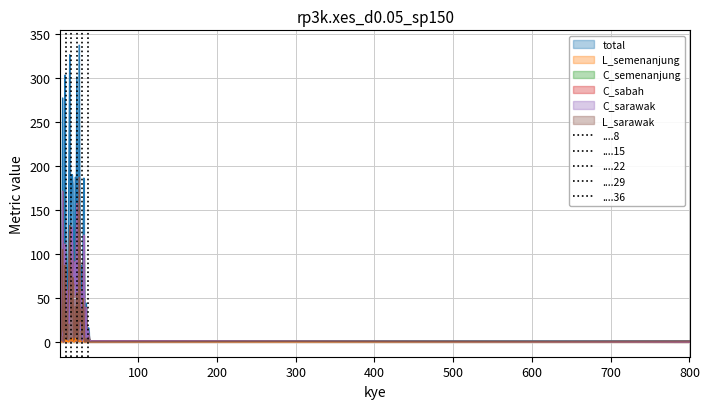

What is the average value of the C_sabah series?

55